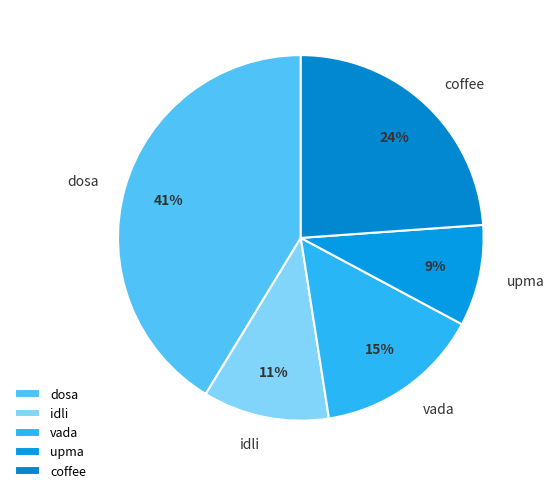

How many segments does this pie chart have?

5